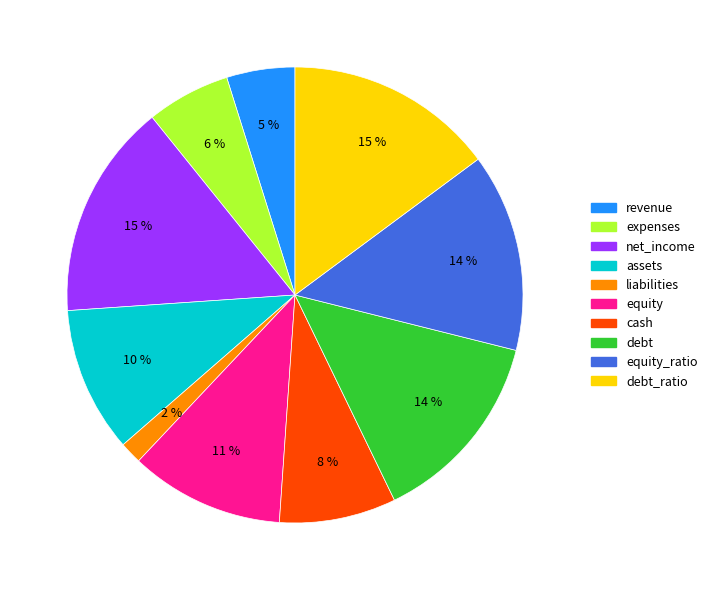

Is there any slice that represents more than half of the pie?

No